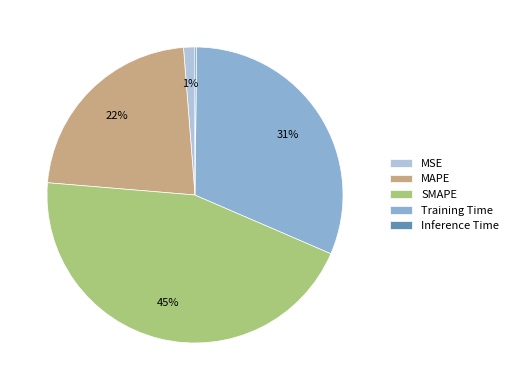

Does Training Time represent more than half of the total?

No